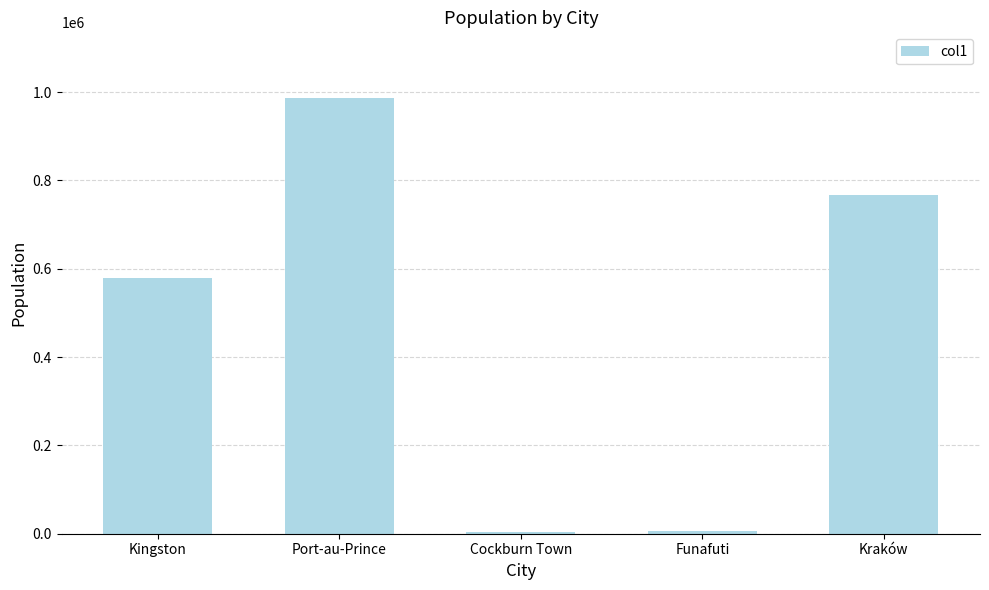

What is the difference between the second highest and minimum values?

763039